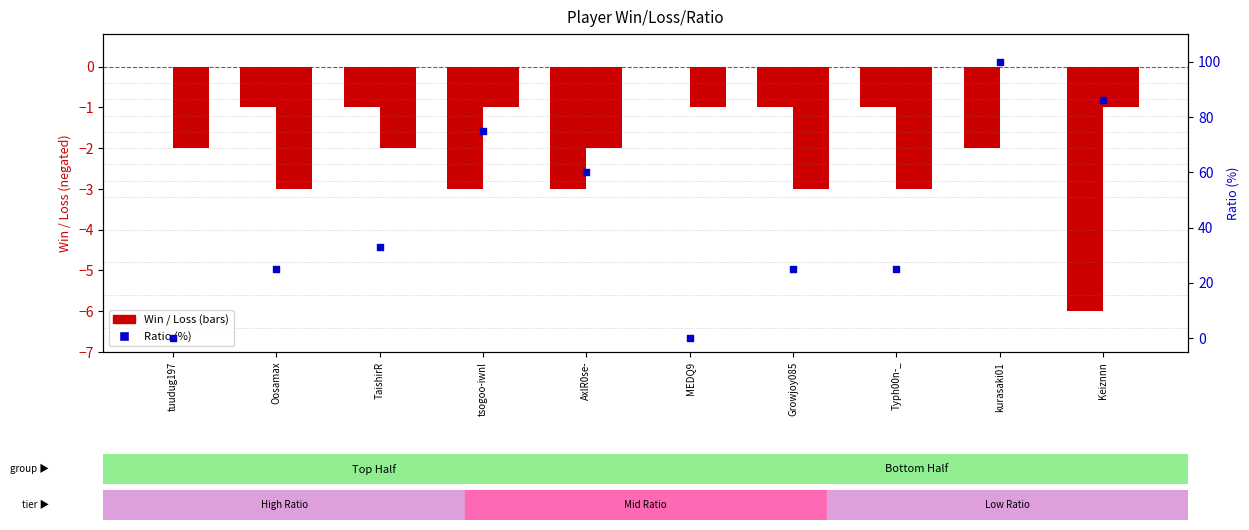

Which series contains the lowest Y value?

Win